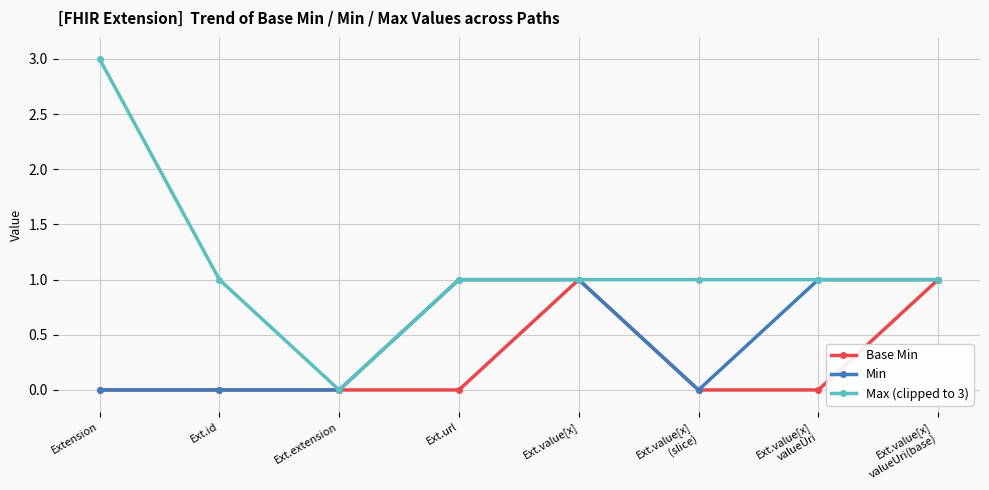

Count the Base Min values in the range 0 to 1.

8